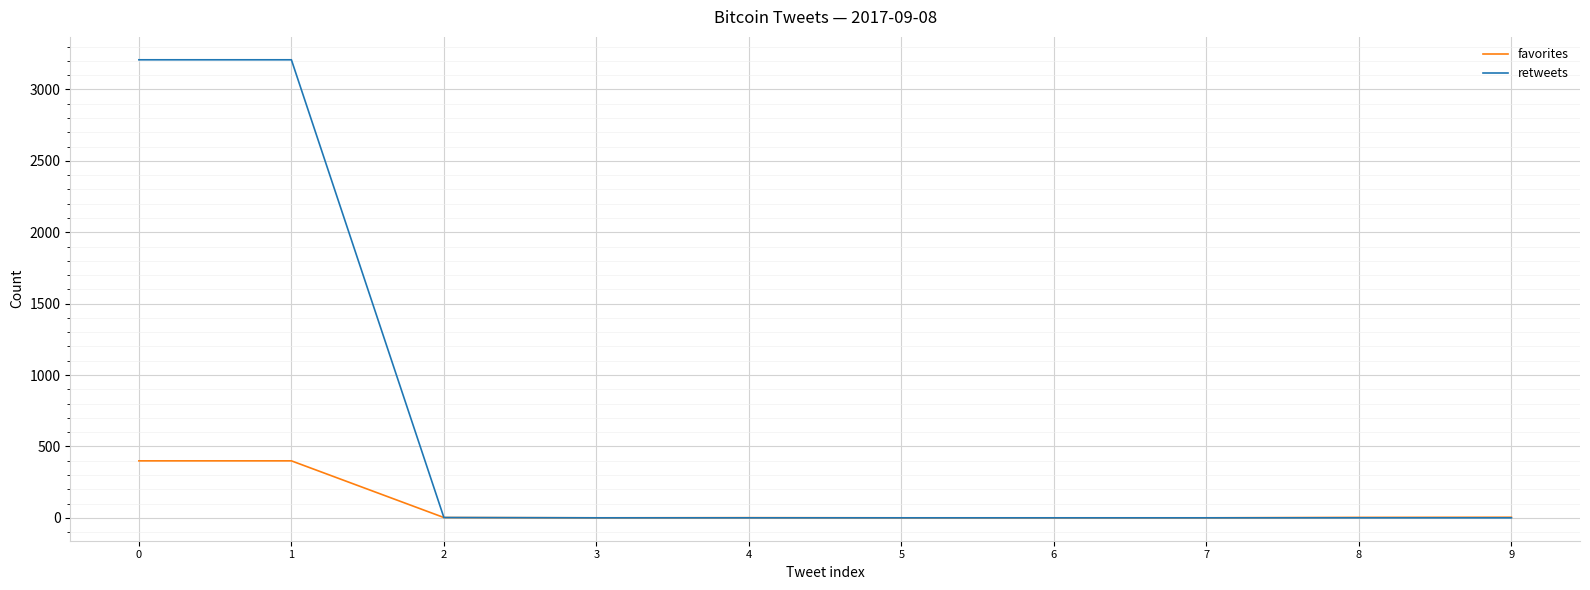

Which series has the largest range (max minus min)?

retweets